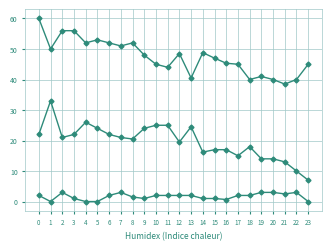

Is it true that col_1 equals 32.0 at 12?

False